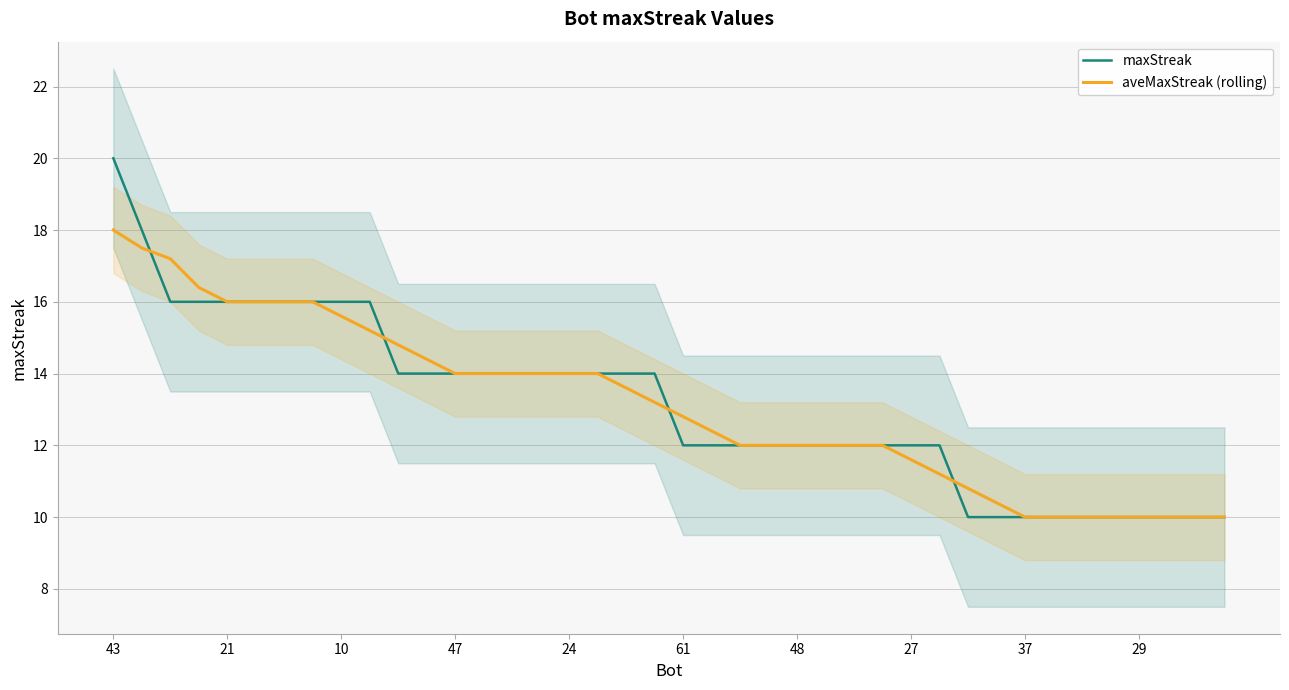

How many lines are shown in the chart?

2